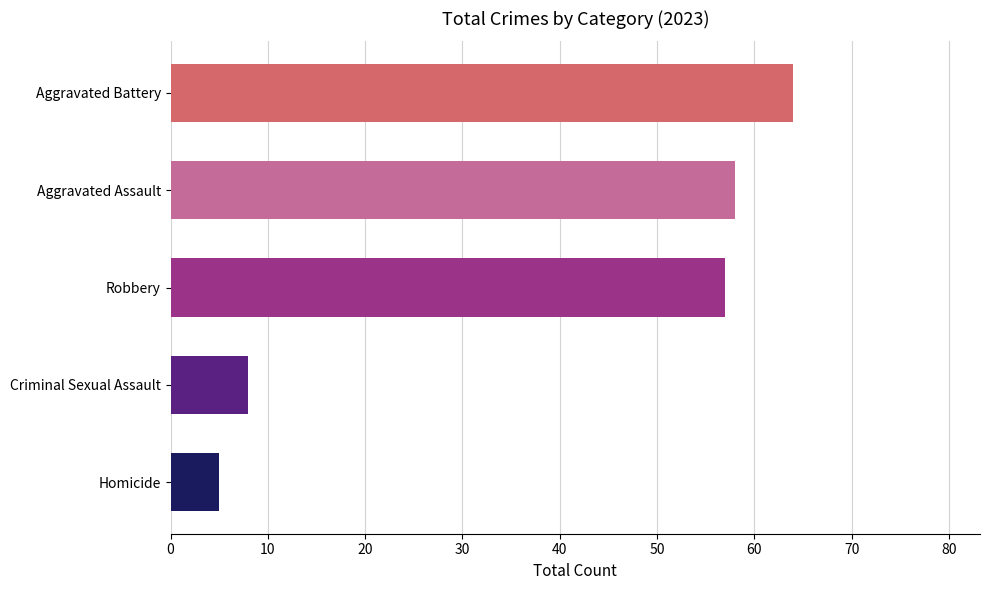

Which series has the largest range (max minus min)?

Aggravated Assault